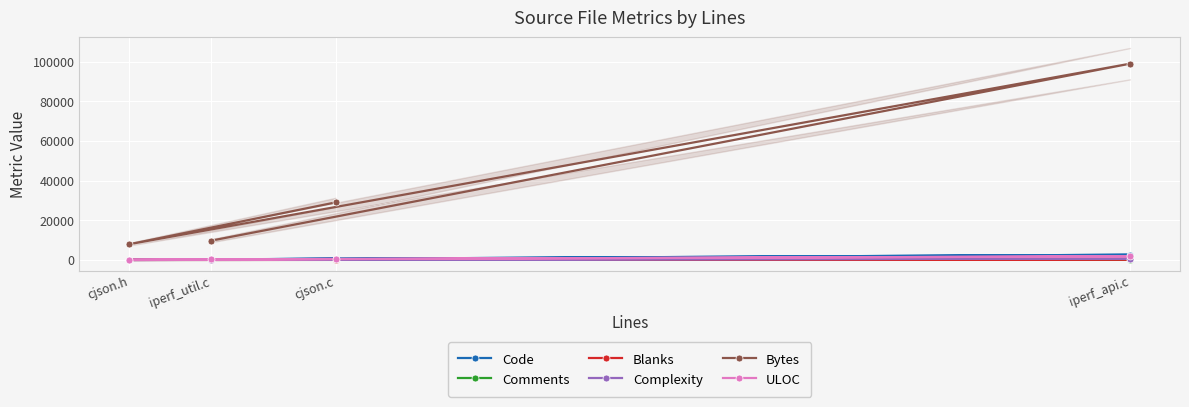

Is the value of Bytes at iperf_api.c greater than the value of Code at cjson.h?

Yes